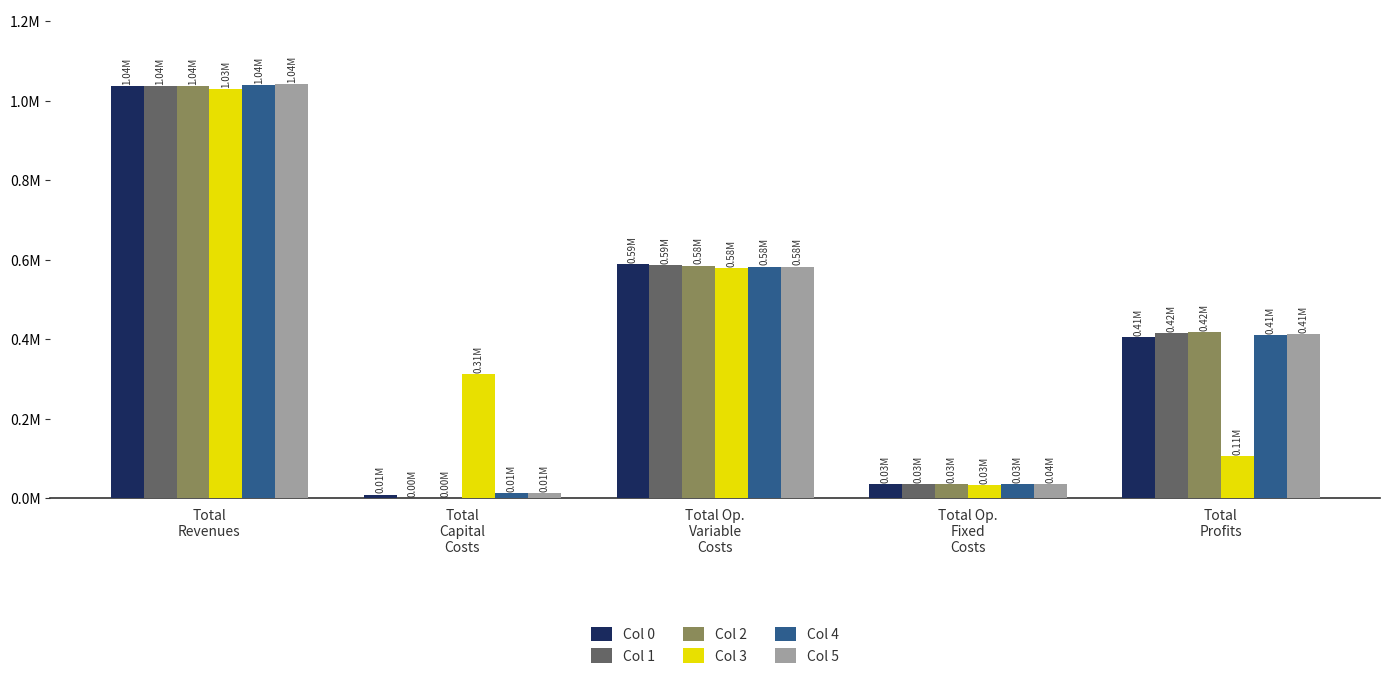

Are the bars grouped side by side (vs. stacked)?

Yes